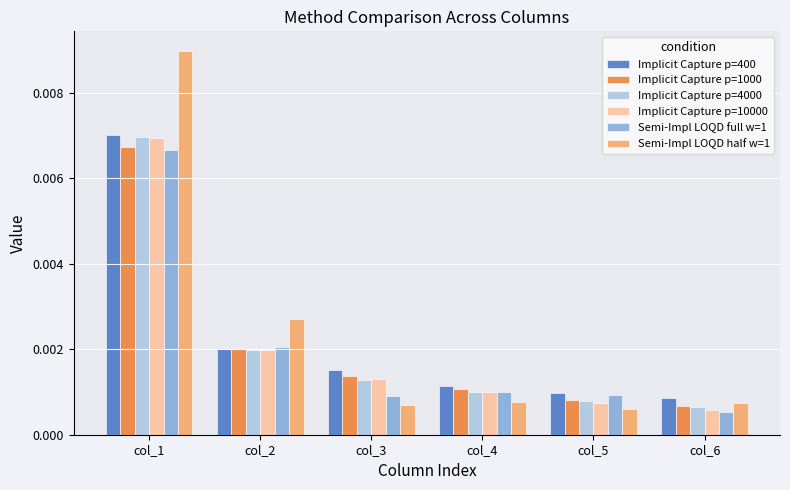

Which series has the largest range (max minus min)?

Semi-Impl LOQD half w=1